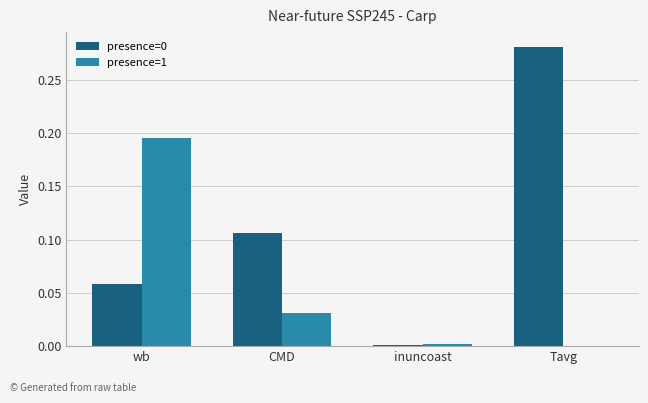

What is the sum of all presence=0 values?

0.4